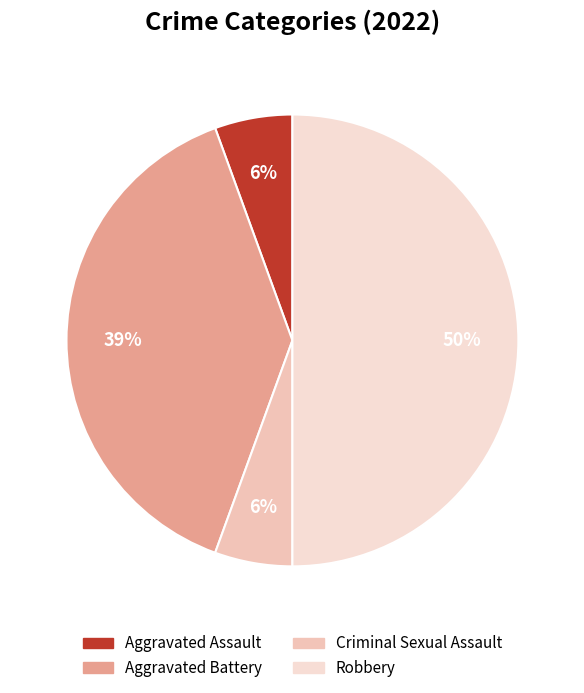

Which has a higher value, Criminal Sexual Assault or Robbery?

Robbery